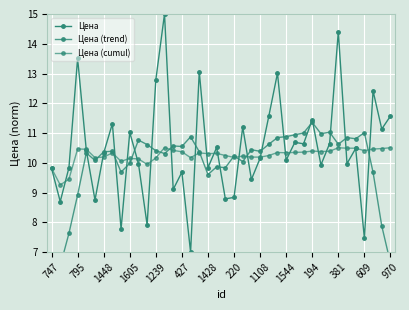

What are all the series names shown in the legend?

Цена, Цена (trend), Цена (cumul)